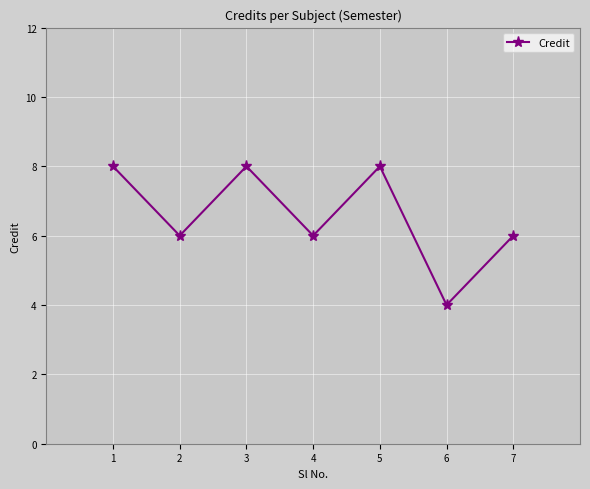

Approximately how many times larger is the value at 7 compared to 6?

1.5